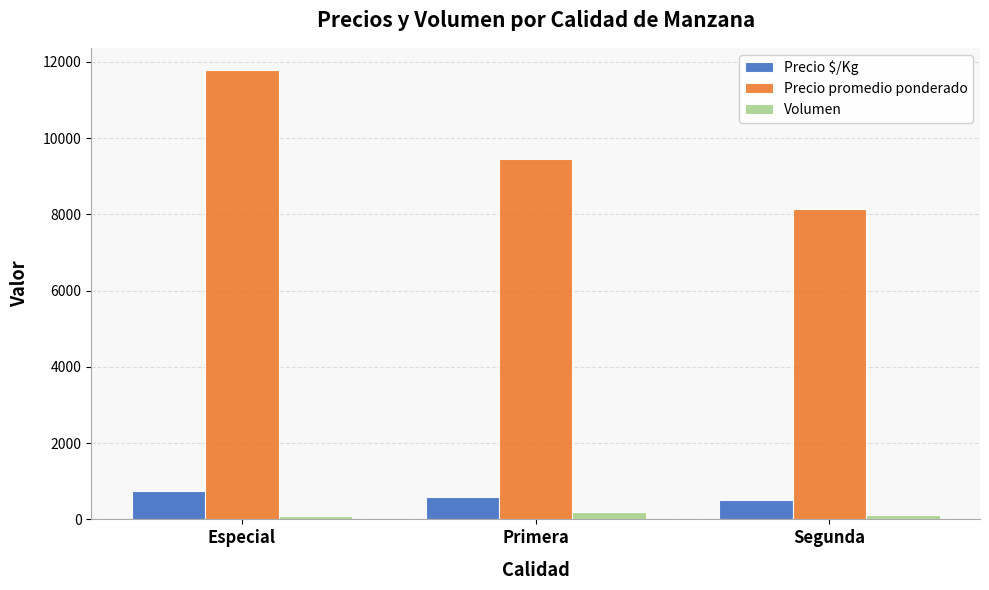

What is the label of the 3rd bar from the left?

Segunda